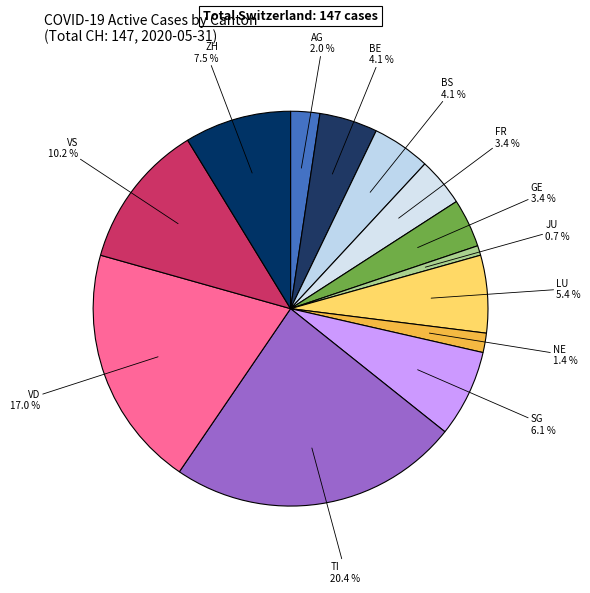

Combined, do AG and BS account for over 50%?

No